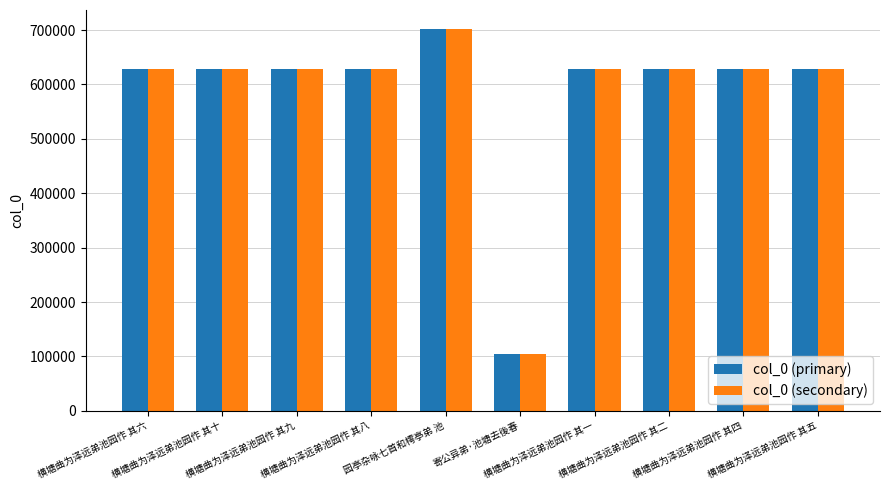

How many bars are there in total?

20